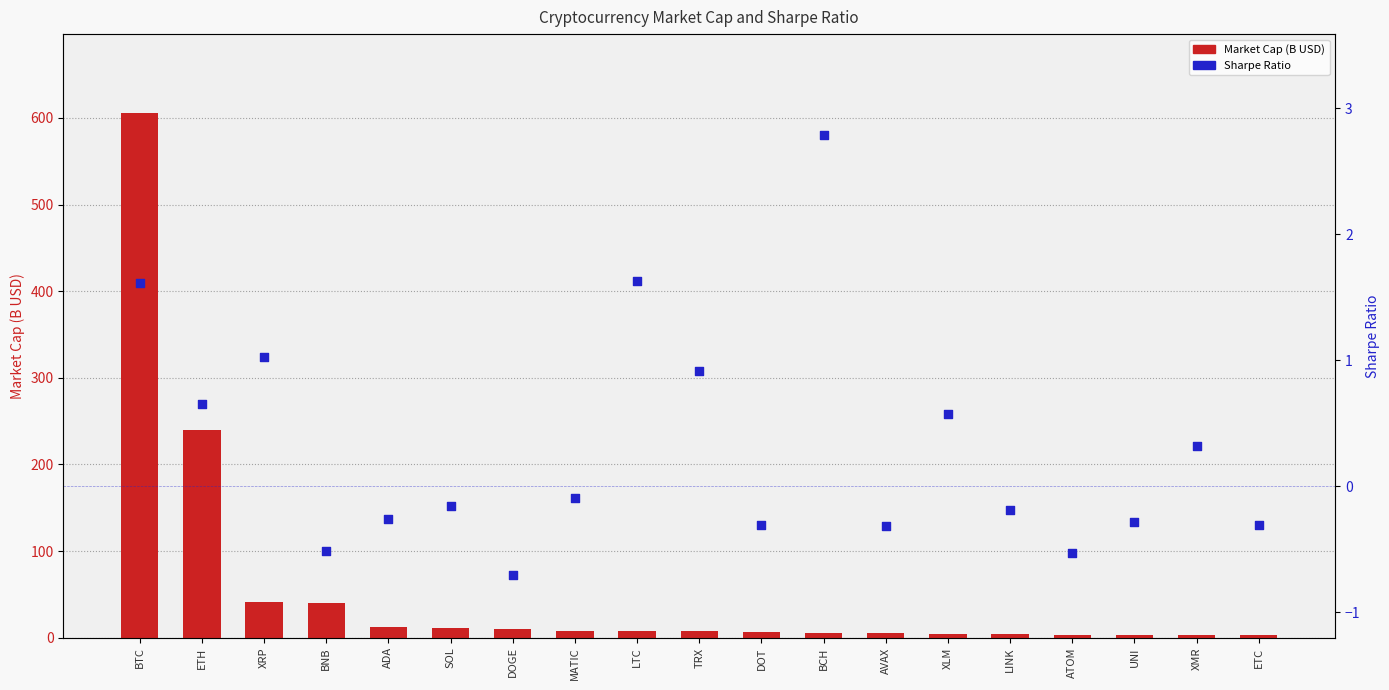

Which series has the largest Y range (max minus min)?

Market Cap (B USD)